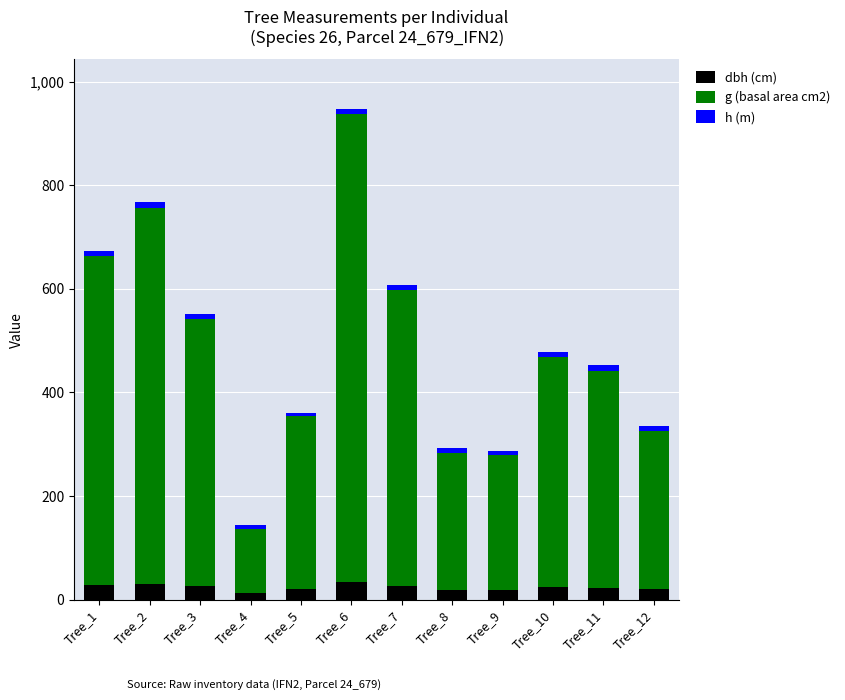

How many data points does each series have?

12